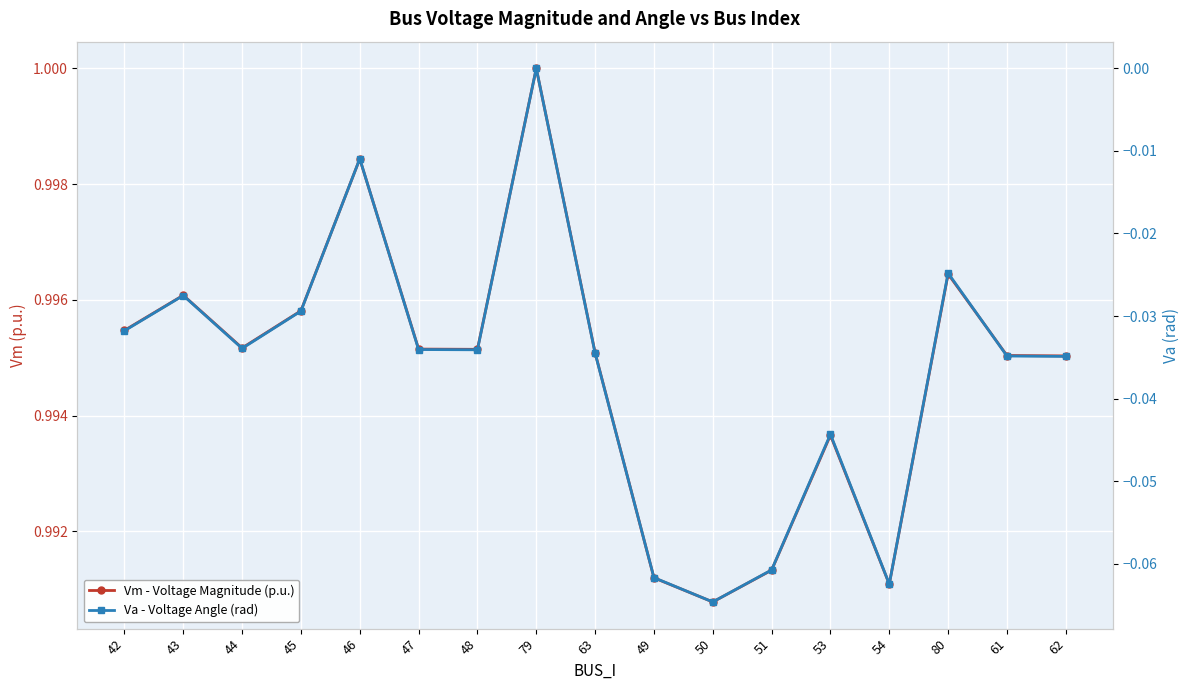

The Vm - Voltage Magnitude (p.u.) series shows 1.0 at 48. True or false?

True